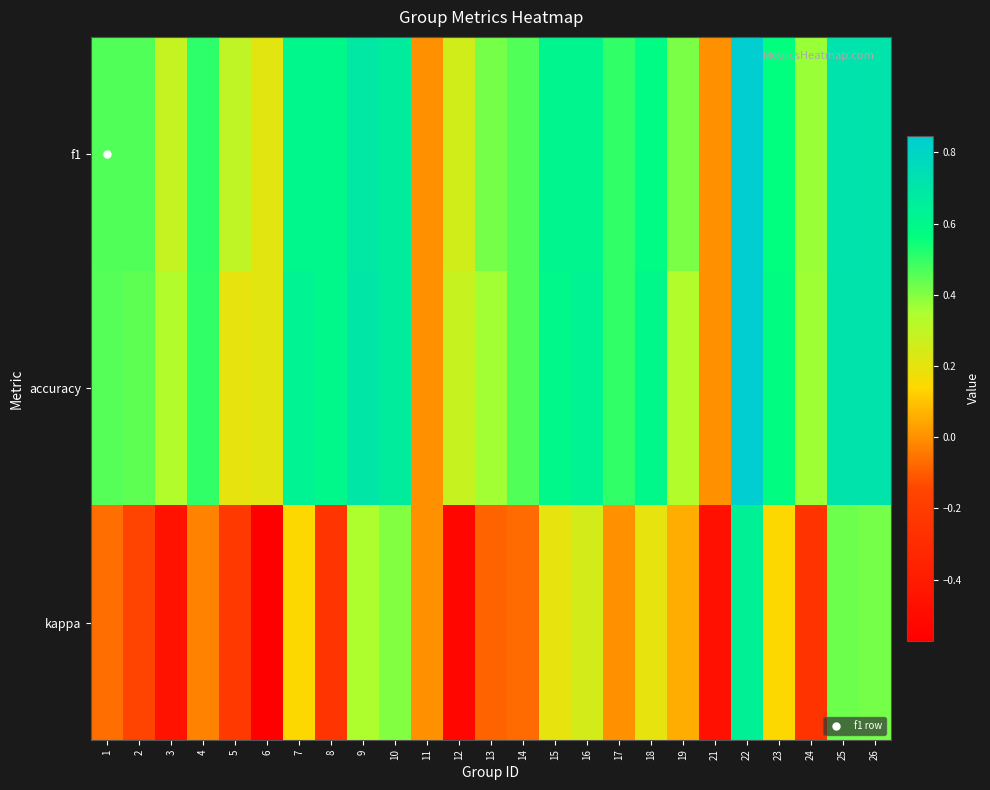

What is the total value across all series at 23?

1.3